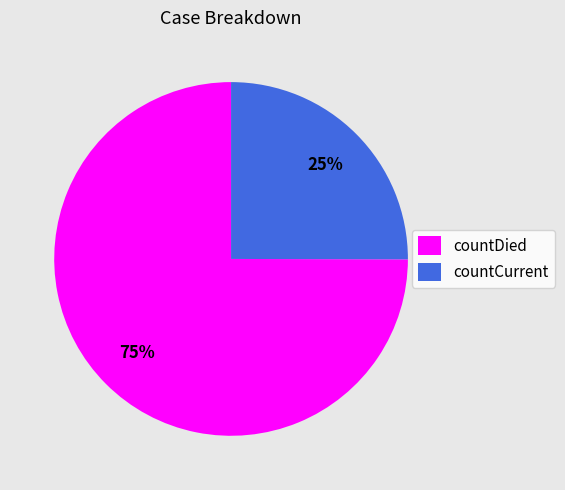

Which slice is the largest?

countDied